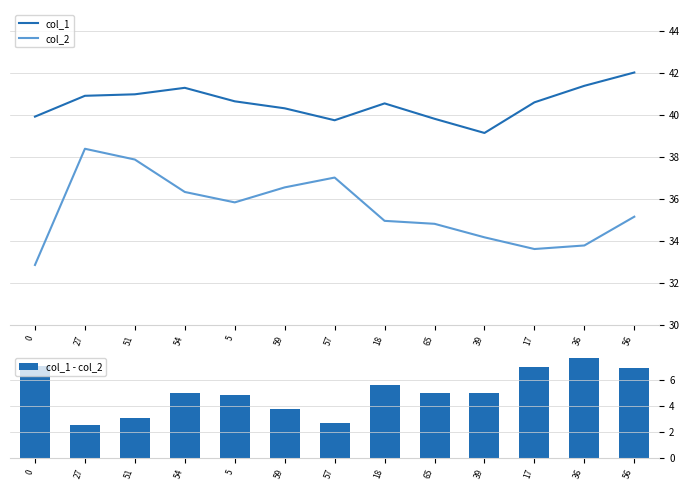

How many distinct data groups are displayed?

3